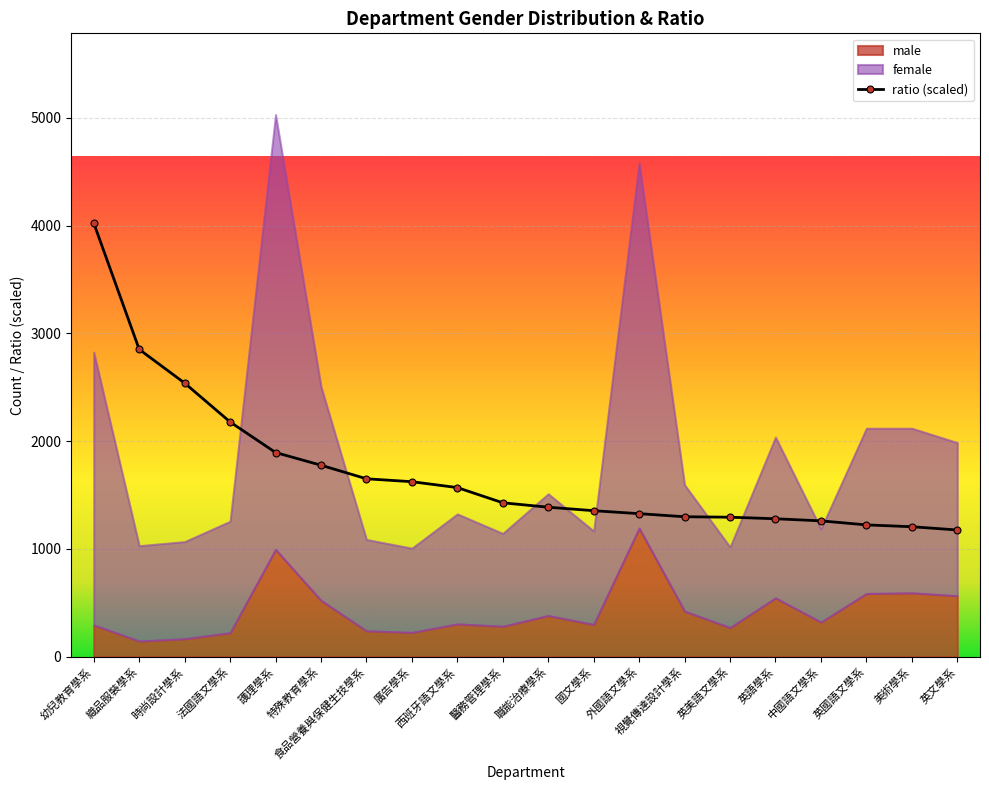

At which label is ratio (scaled) closest to 2599?

時尚設計學系